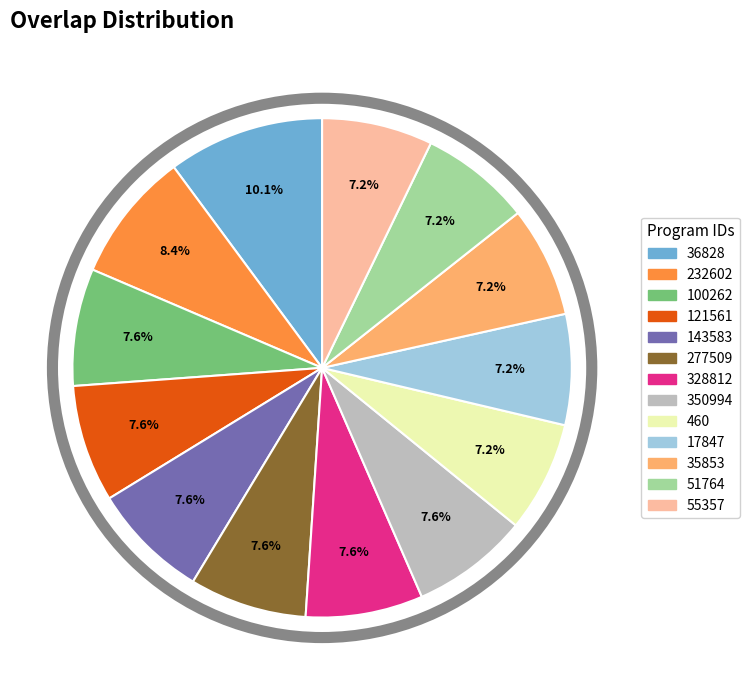

Combined, do 143583 and 35853 account for over 50%?

No